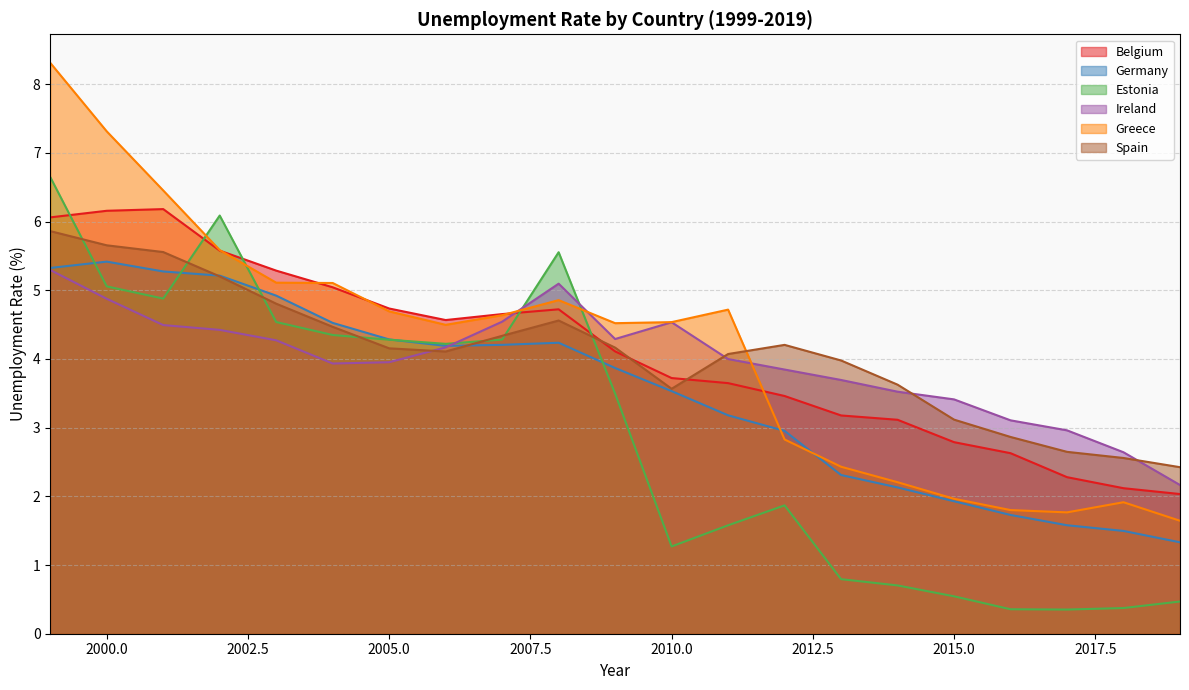

How many data points in Ireland are less than 3?

3